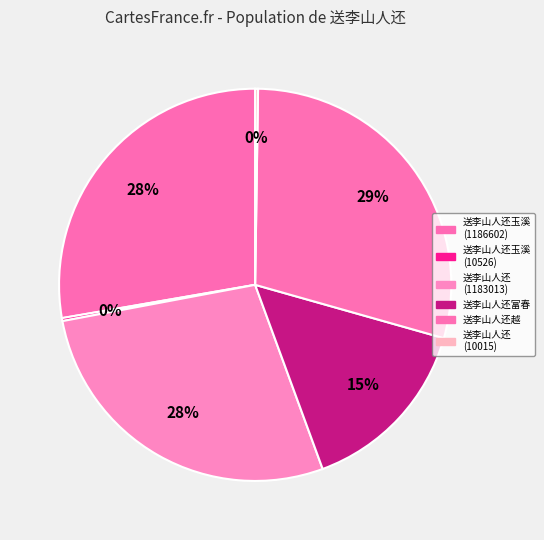

How many segments does this pie chart have?

6